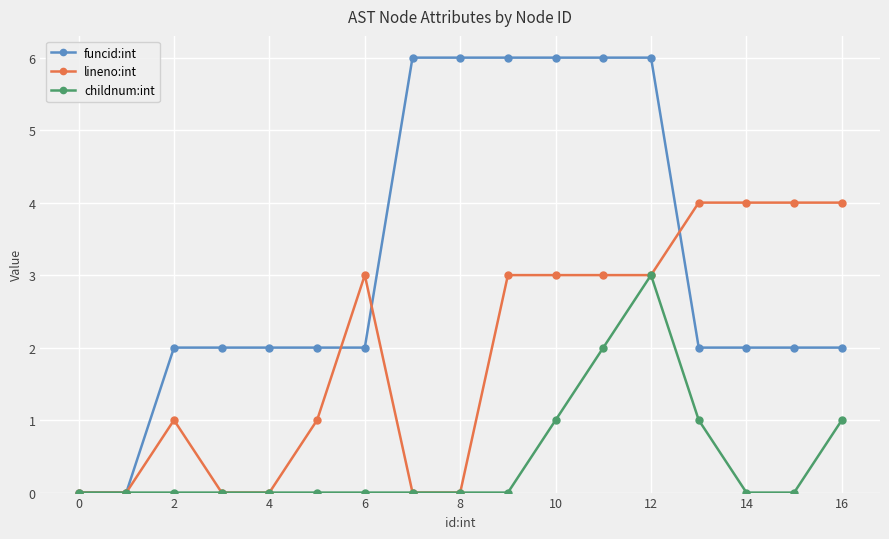

Which series has the largest total across all categories?

funcid:int